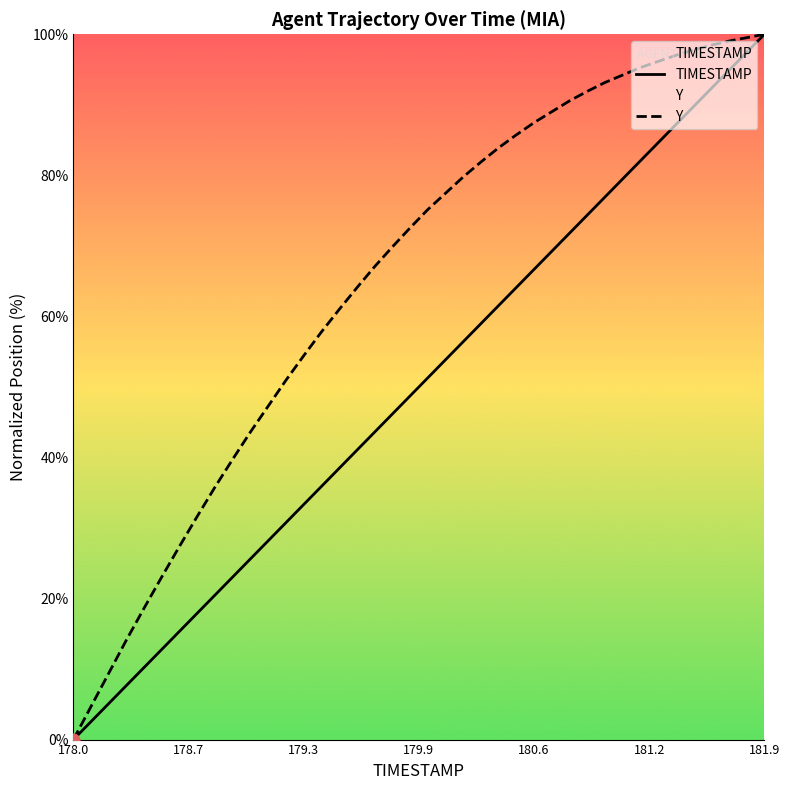

At which category is the sum across all series the highest?

181.9